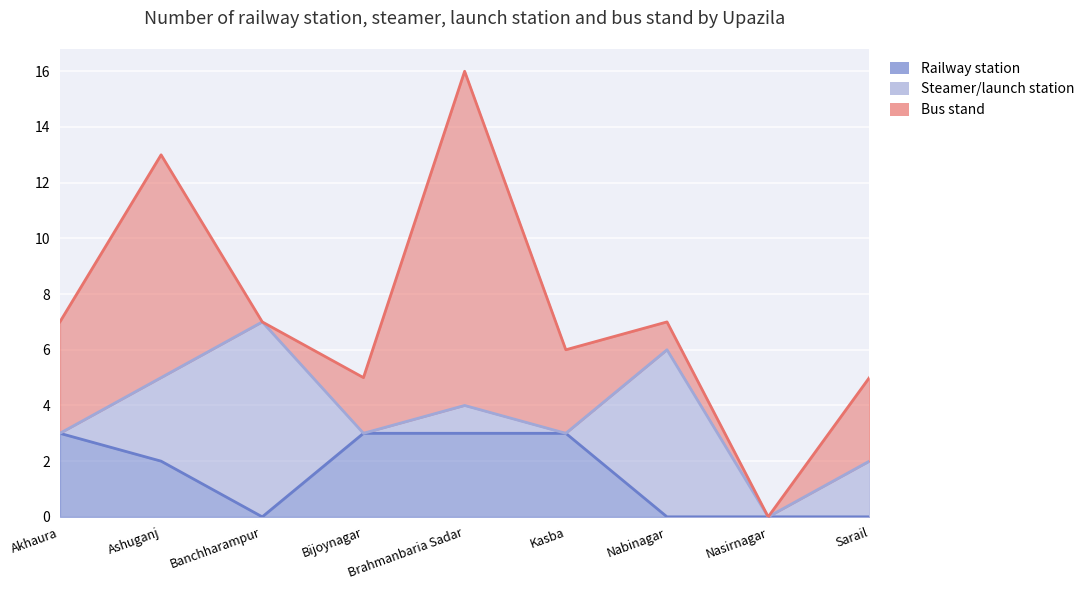

Which label corresponds to the largest value in the chart?

Brahmanbaria Sadar